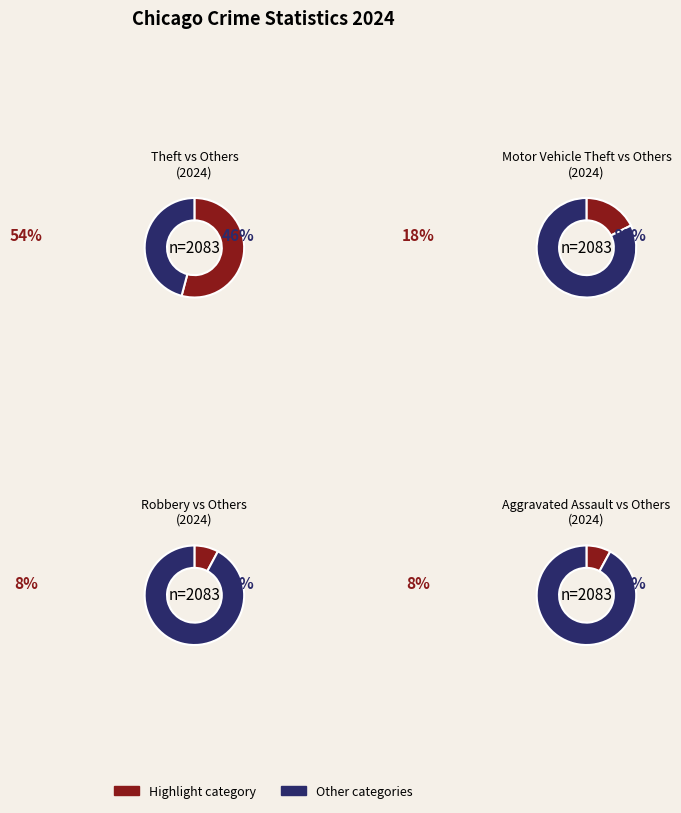

What percentage is NOT represented by 6?

82.4%